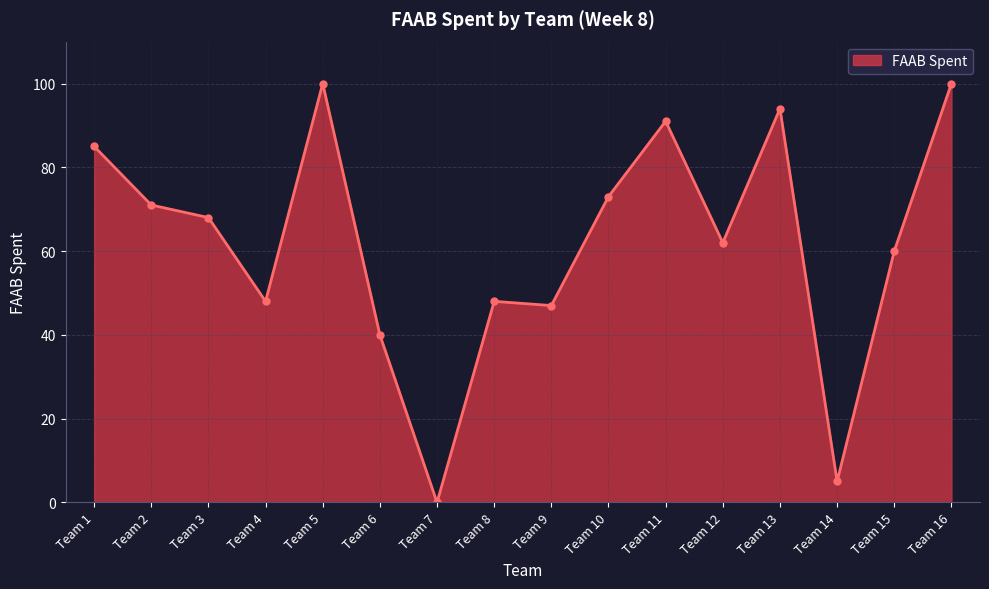

What is the sum of the values at Team 7 and Team 2?

71